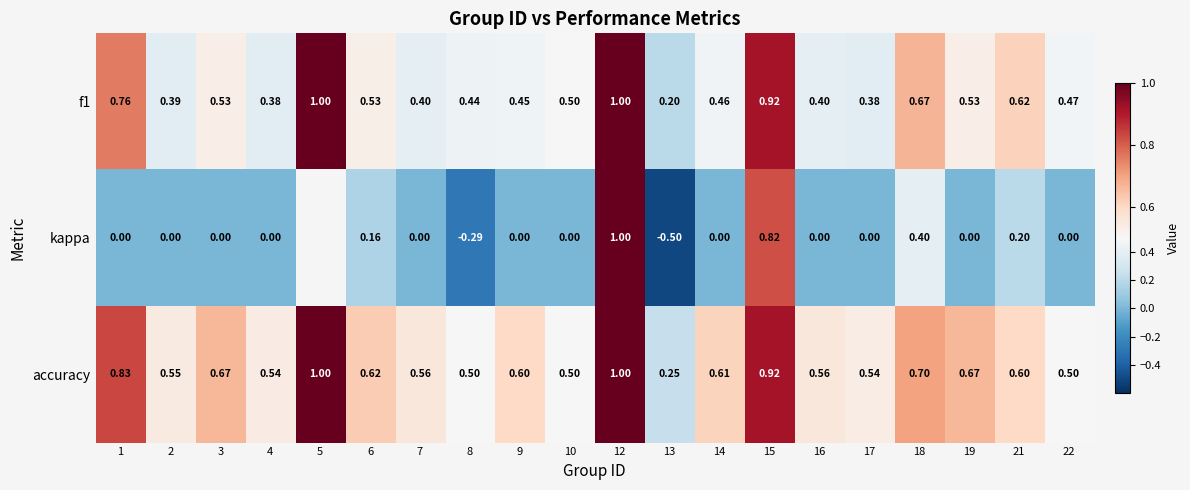

Rank the series by their maximum value, from highest to lowest.

f1, kappa, accuracy